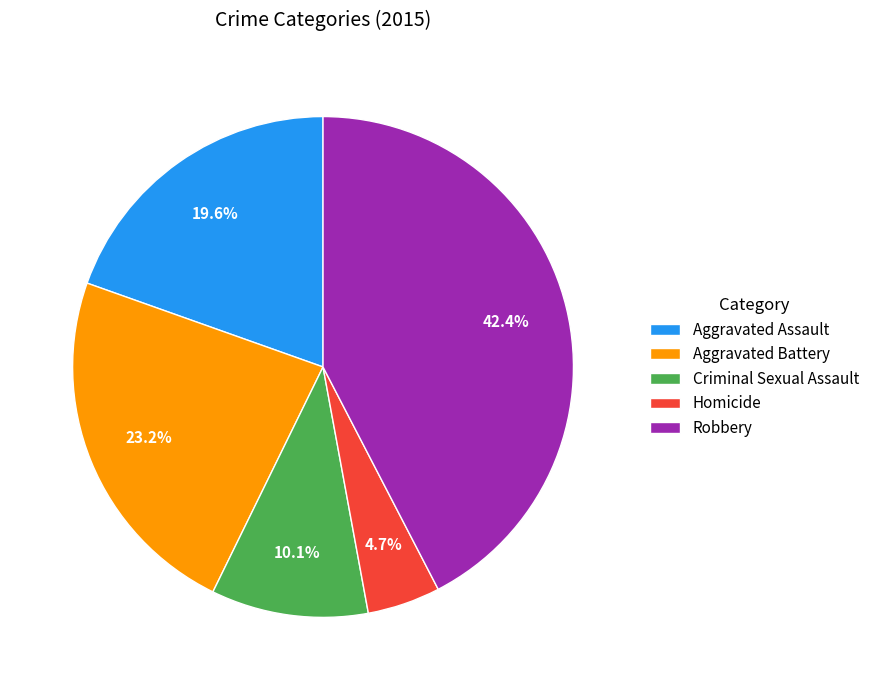

To the nearest percent, what is the difference between the largest and smallest slice percentages?

38%